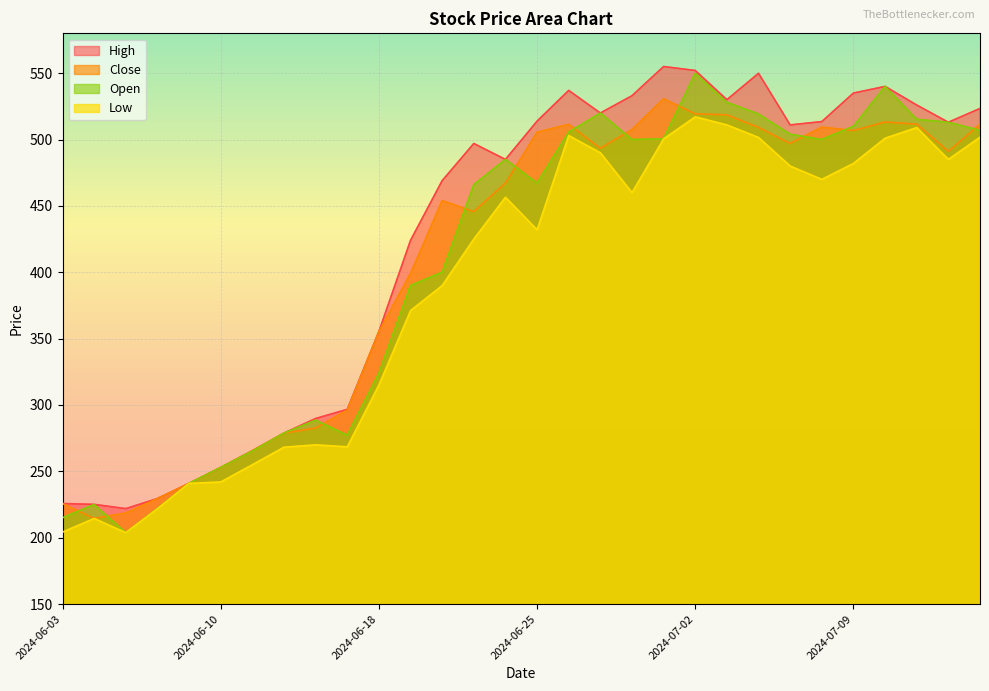

What is the spread (max minus min) of values at 2024-06-11?

10.6